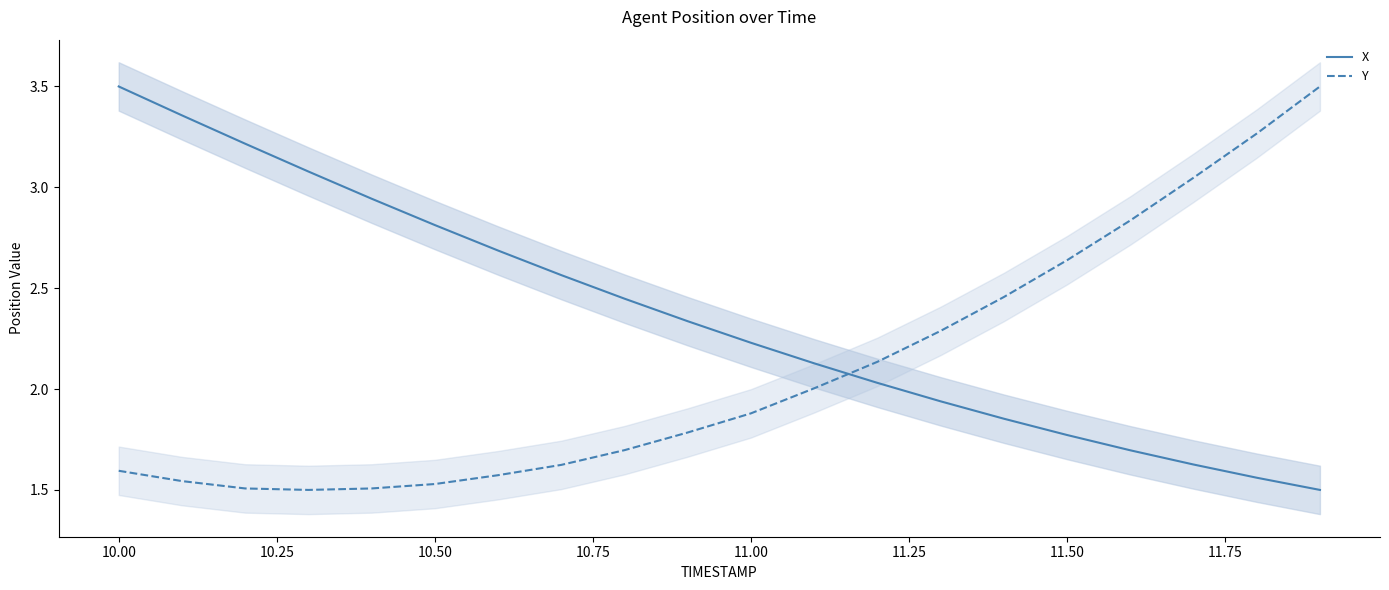

What are all the series names shown in the legend?

X, Y